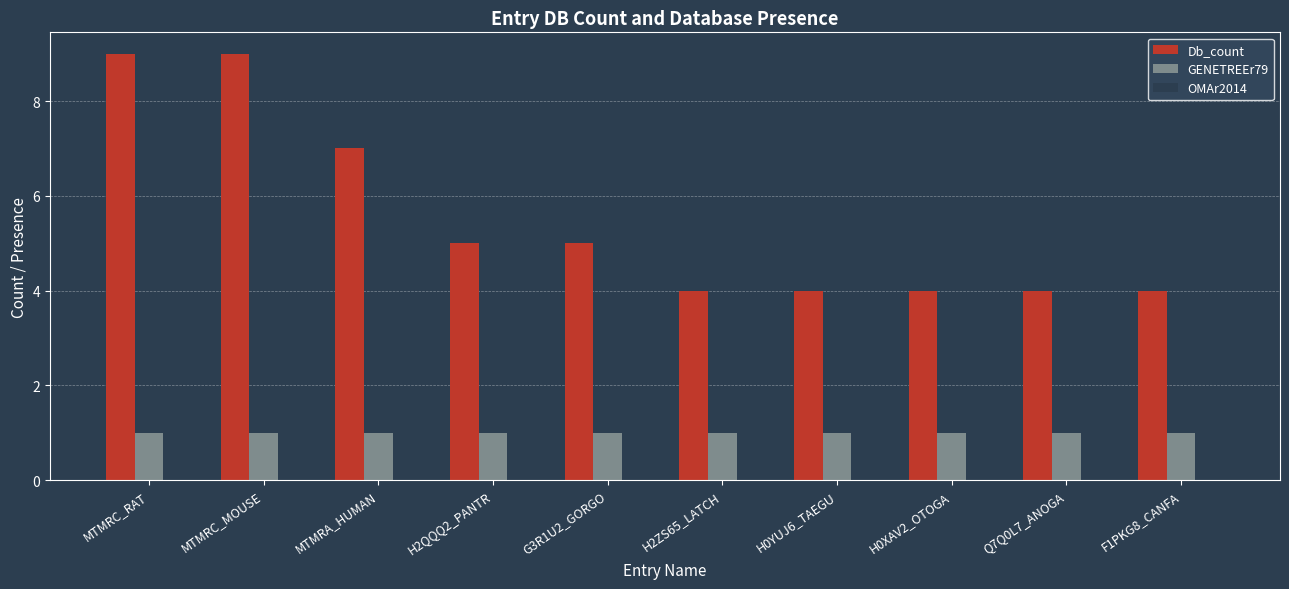

What are all the series names shown in the legend?

Db_count, GENETREEr79, OMAr2014